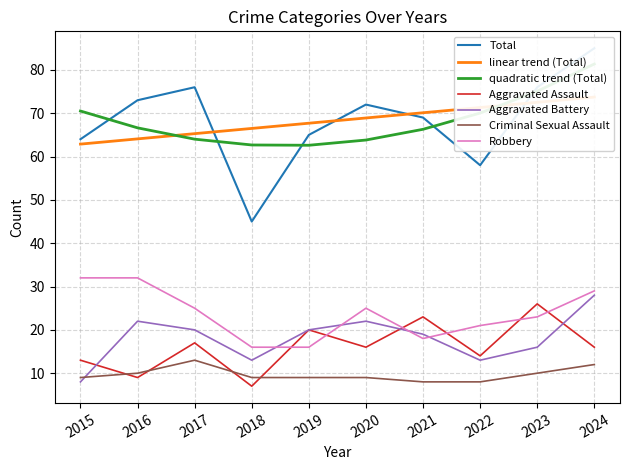

How many data points in Aggravated Battery are less than 20?

5